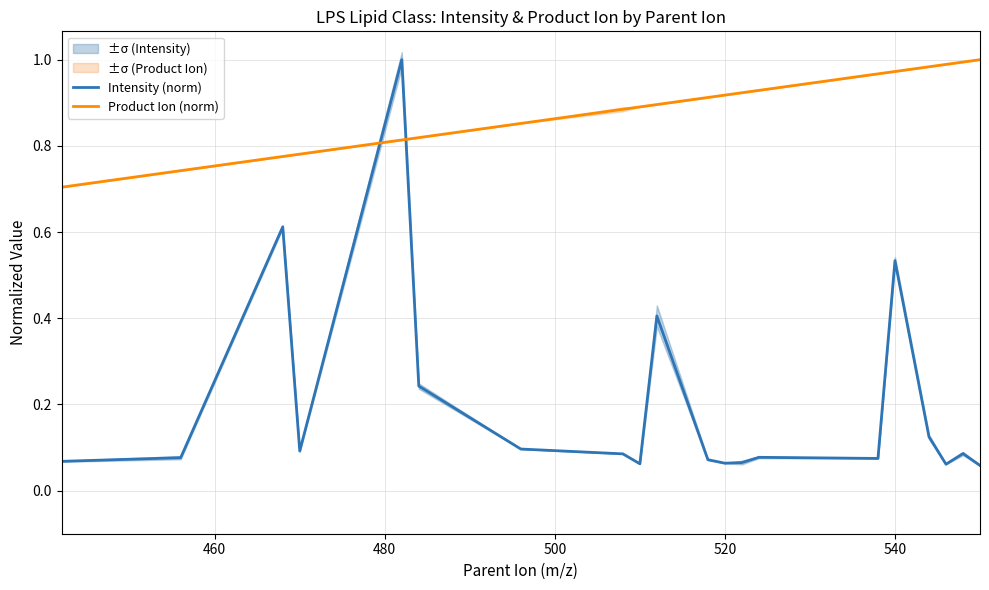

True or false: Intensity (norm) and Product Ion (norm) intersect in this chart.

True